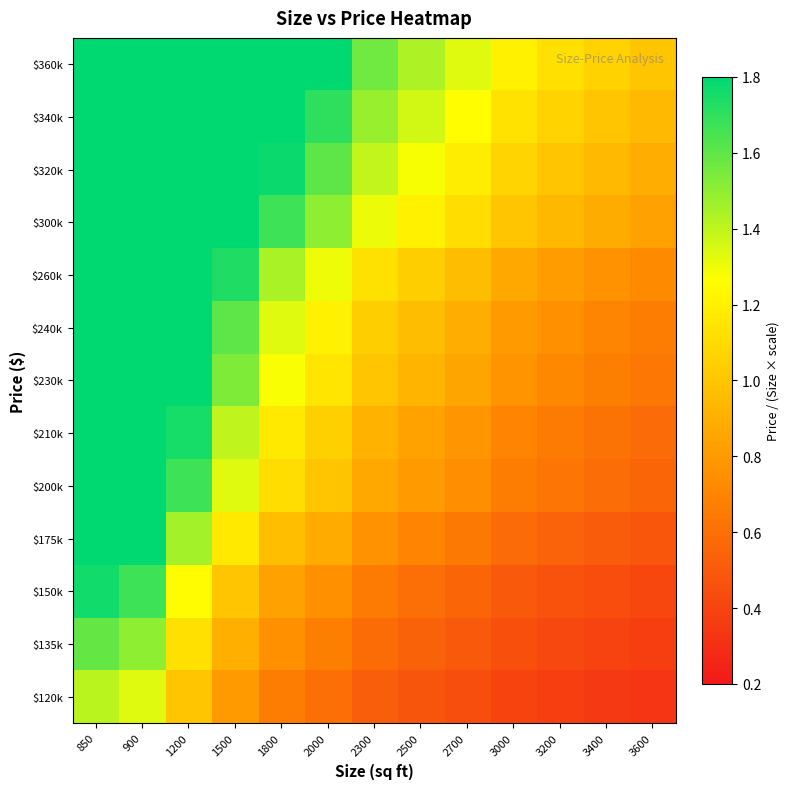

At which category is the sum across all series the highest?

850